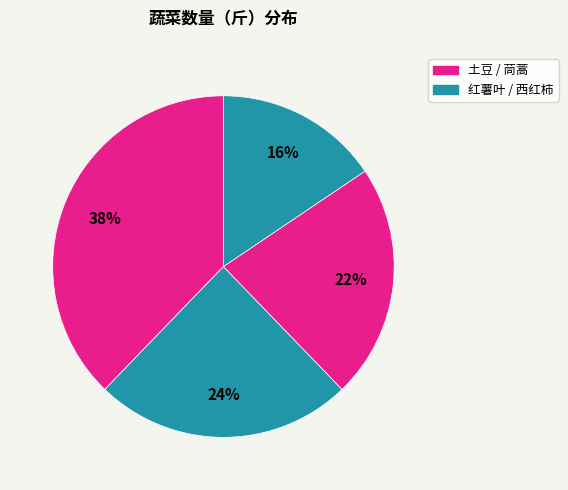

Rank the categories by value from lowest to highest.

西红柿, 茼蒿, 红薯叶, 土豆